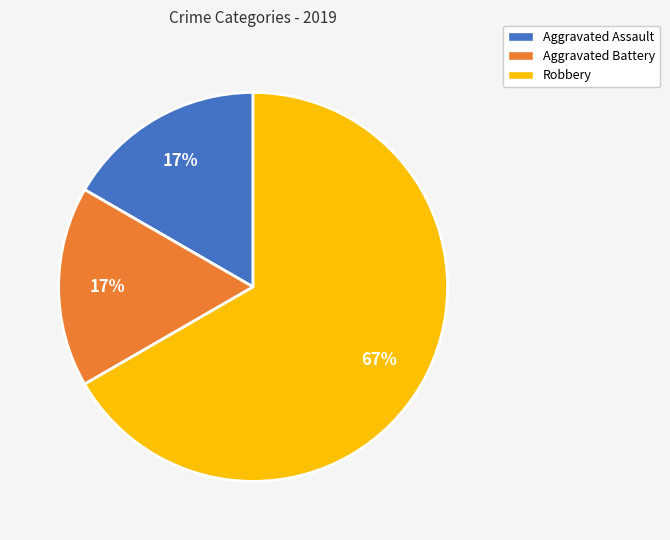

To the nearest percent, what is the average slice percentage?

33%